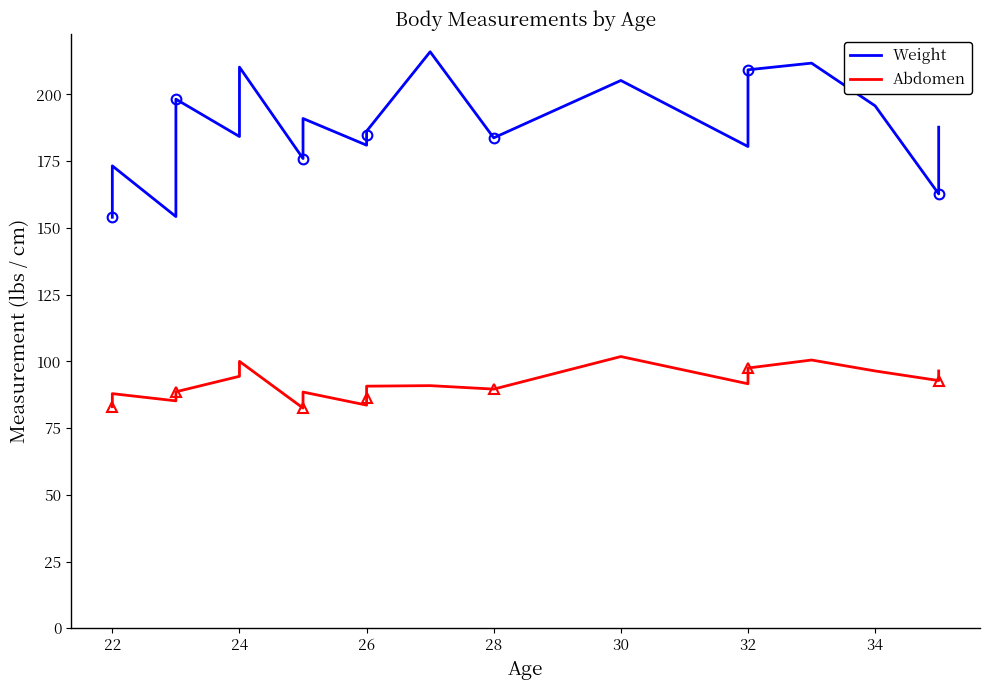

Which series changed the most between 24 and 36?

Weight